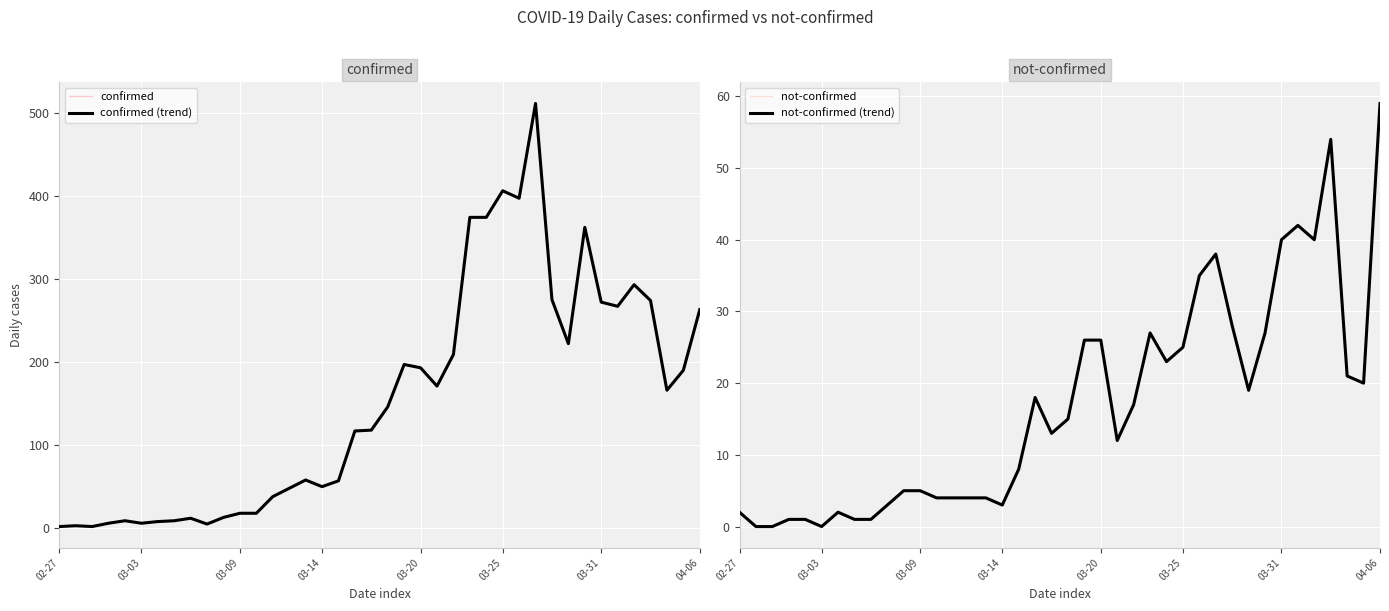

True or false: confirmed and not-confirmed cross at least once.

False